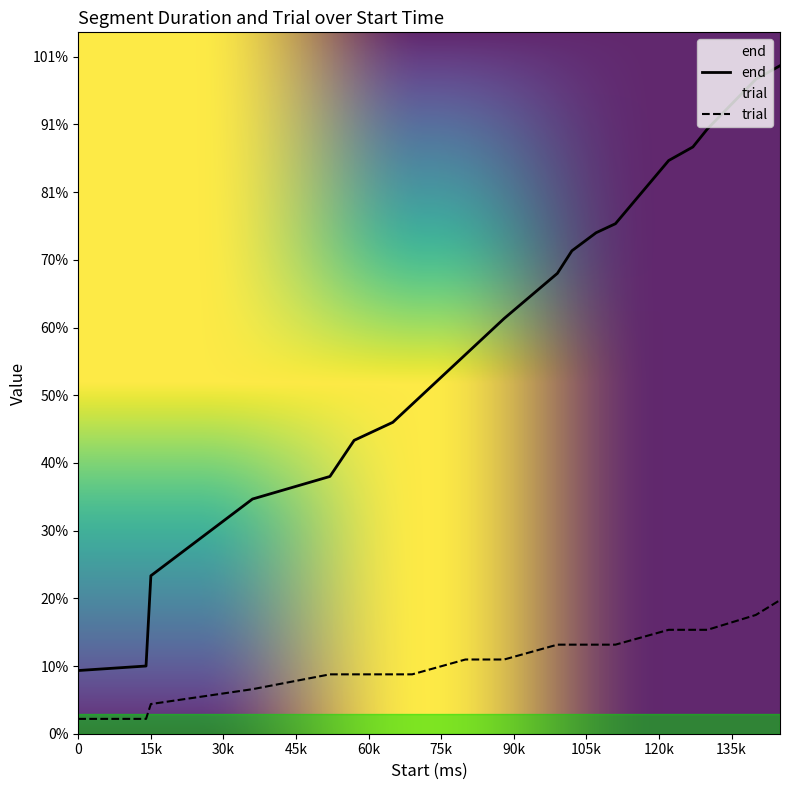

Does the chart display data point markers on the line(s)?

No